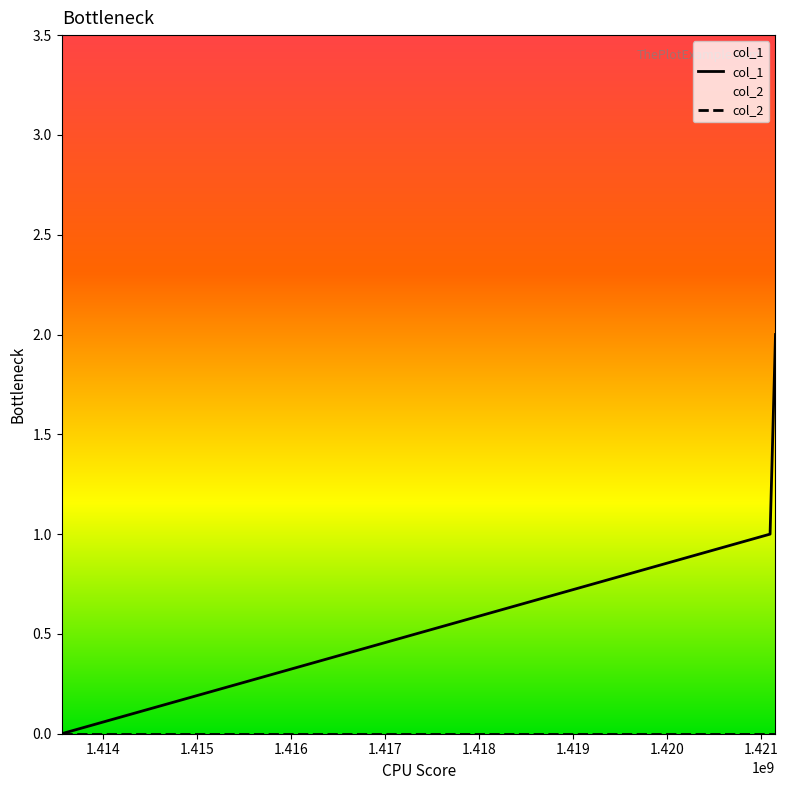

Which series has the largest total across all categories?

col_1